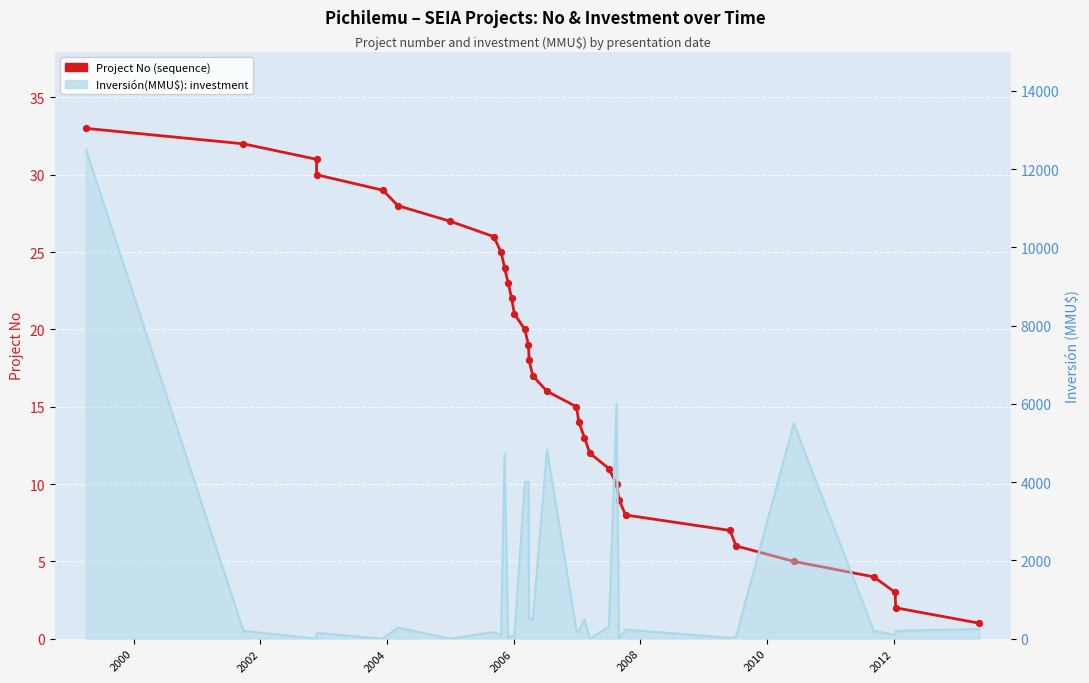

Which series has the largest total across all categories?

Inversión(MMU$)